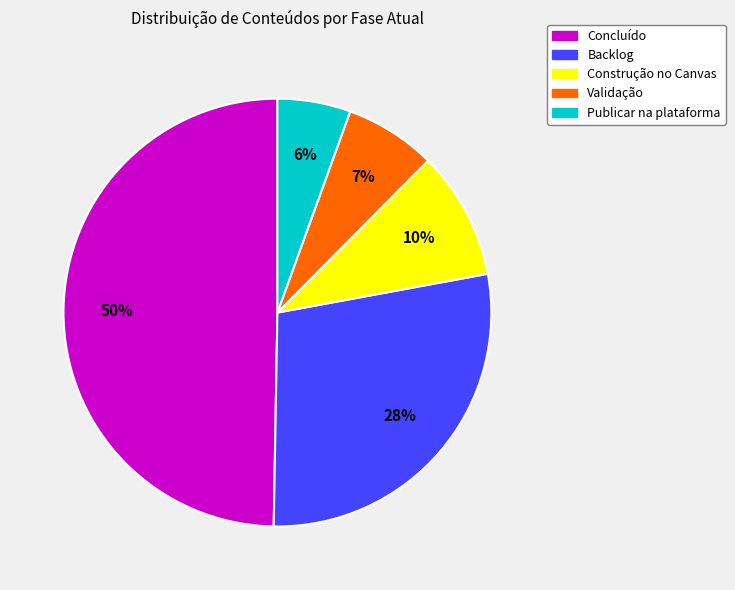

Rank the categories by value from lowest to highest.

Publicar na plataforma, Validação, Construção no Canvas, Backlog, Concluído